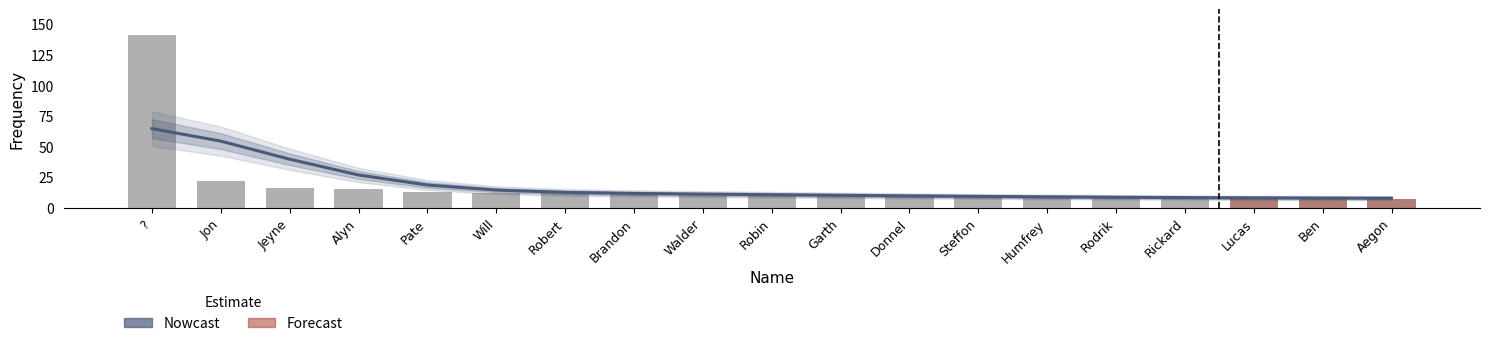

Reading left to right, what are all the values shown in this chart?

?=141	Jon=22	Jeyne=16	Alyn=15	Pate=13	Will=12	Robert=12	Brandon=11	Walder=11	Robin=11	Garth=10	Donnel=9	Steffon=9	Humfrey=9	Rodrik=8	Rickard=8	Lucas=8	Ben=8	Aegon=7